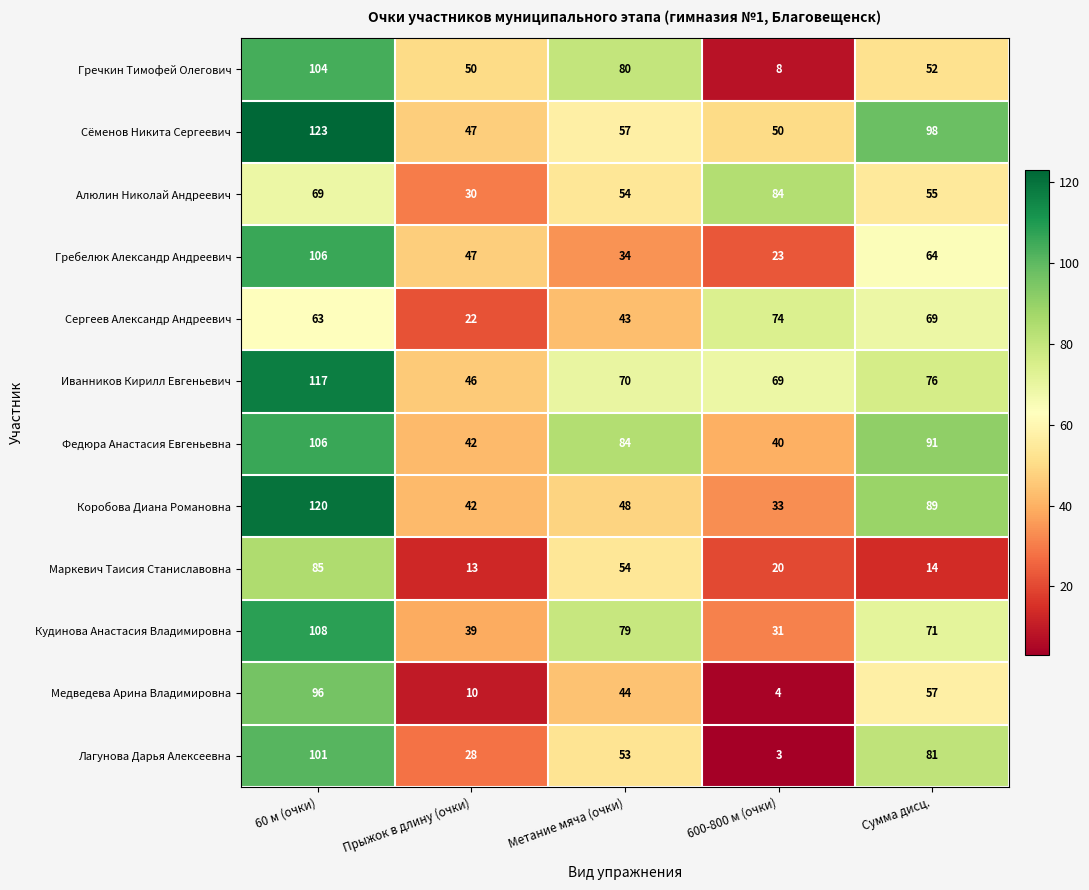

What is the sum of the Иванников Кирилл Евгеньевич values at Сумма дисц. and 600-800 м (очки)?

145